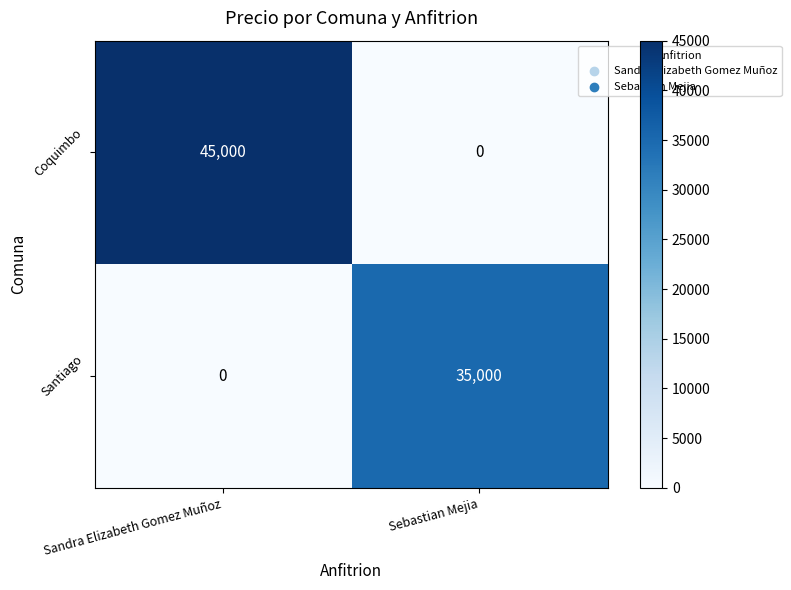

Is it true that Santiago equals 0 at Sandra Elizabeth Gomez Muñoz?

True